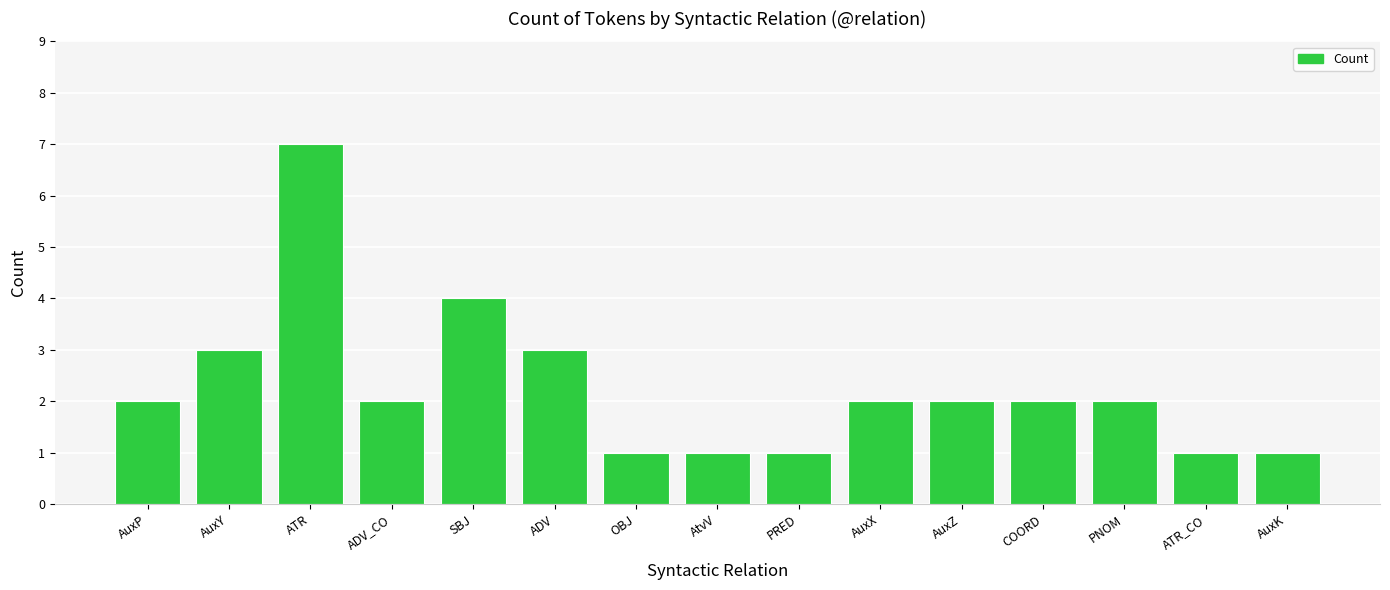

Reading left to right, transcribe all the data shown in this chart.

2	3	7	2	4	3	1	1	1	2	2	2	2	1	1